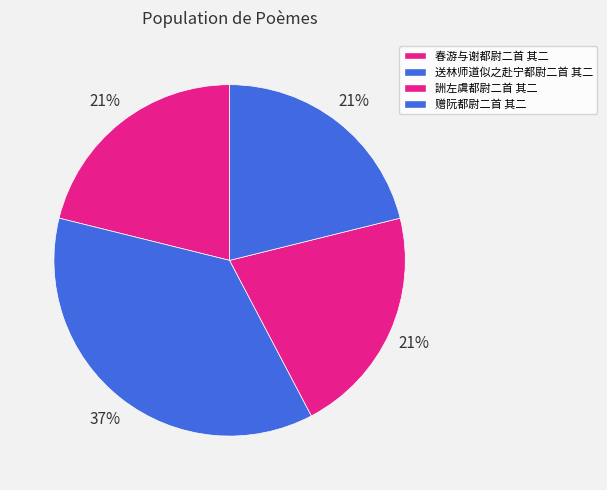

Is it true that 春游与谢都尉二首 其二 is 21% of the pie?

True